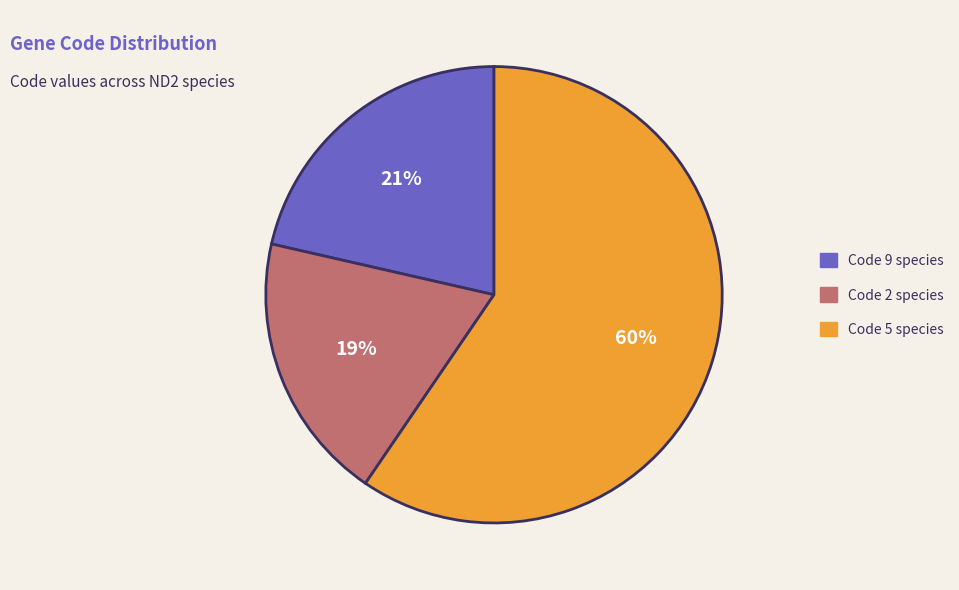

Is there a majority slice in this chart?

Yes